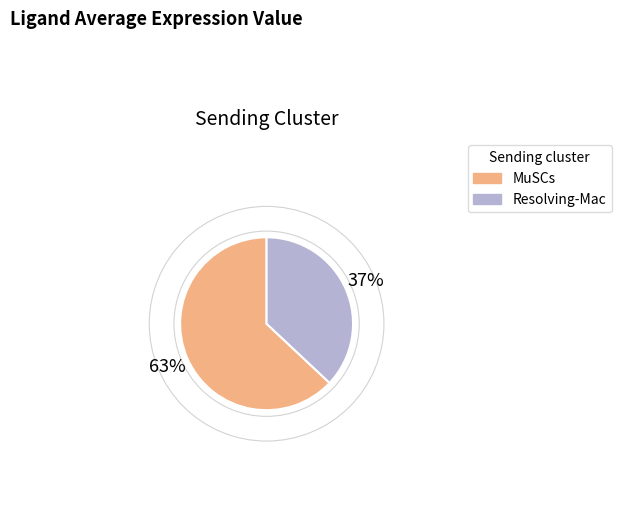

Between Resolving-Mac and MuSCs, which is larger?

MuSCs